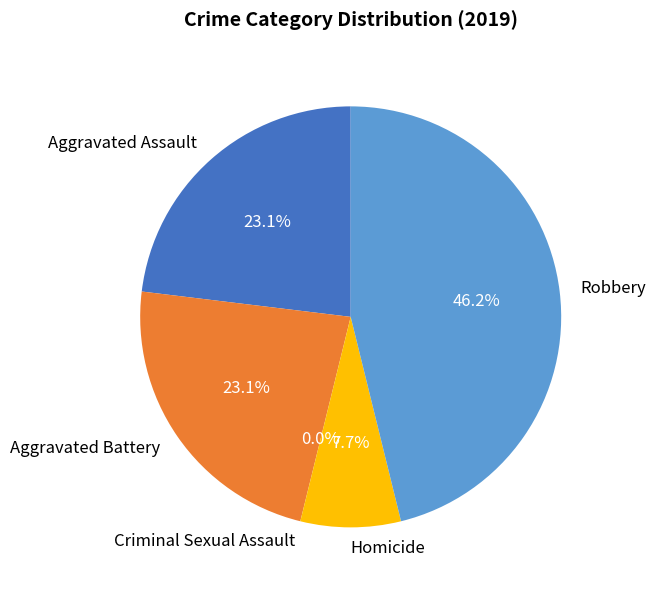

What percentage is the Aggravated Battery slice, to the nearest percent?

23%